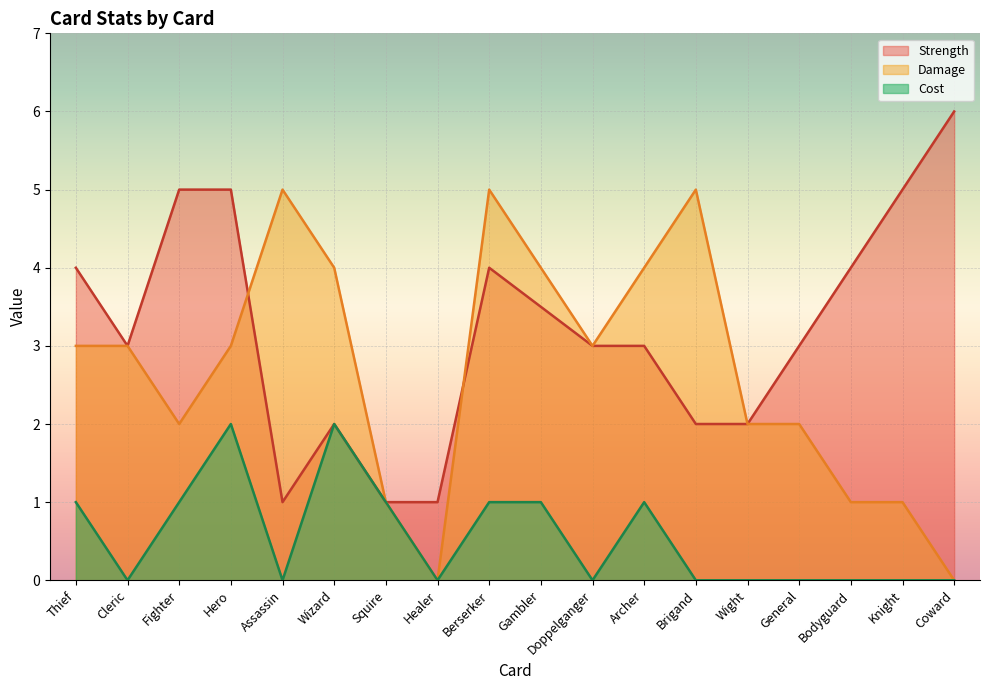

How many Damage values are between 1 and 4?

13